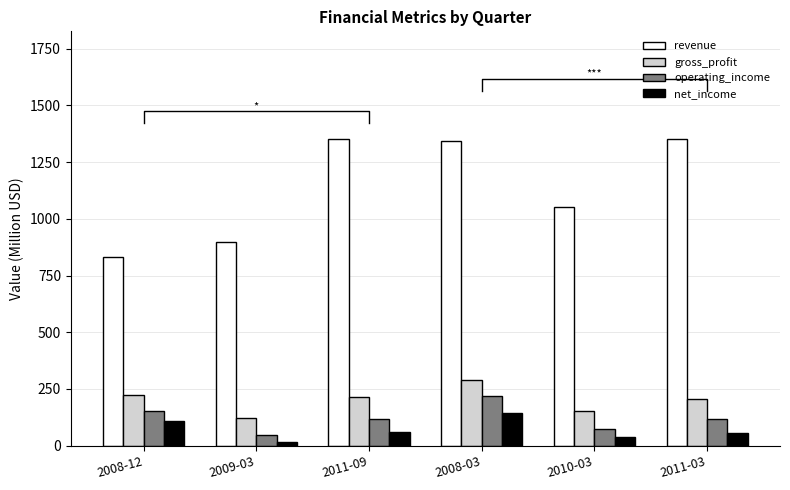

At 2009-03, list the series in order from largest to smallest.

revenue, gross_profit, operating_income, net_income